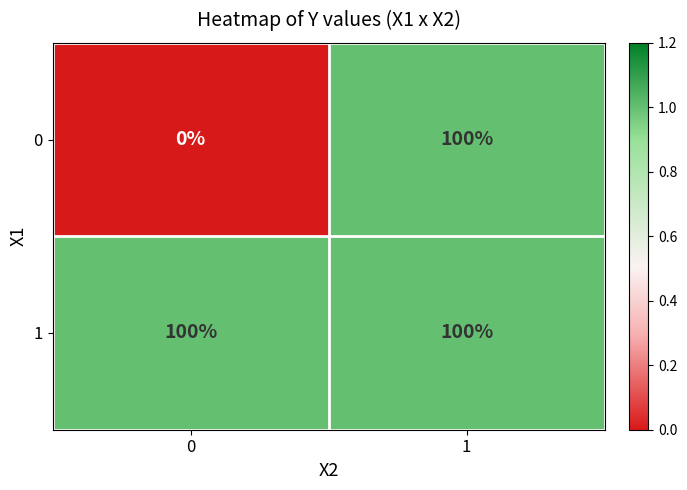

How many distinct data groups are displayed?

2